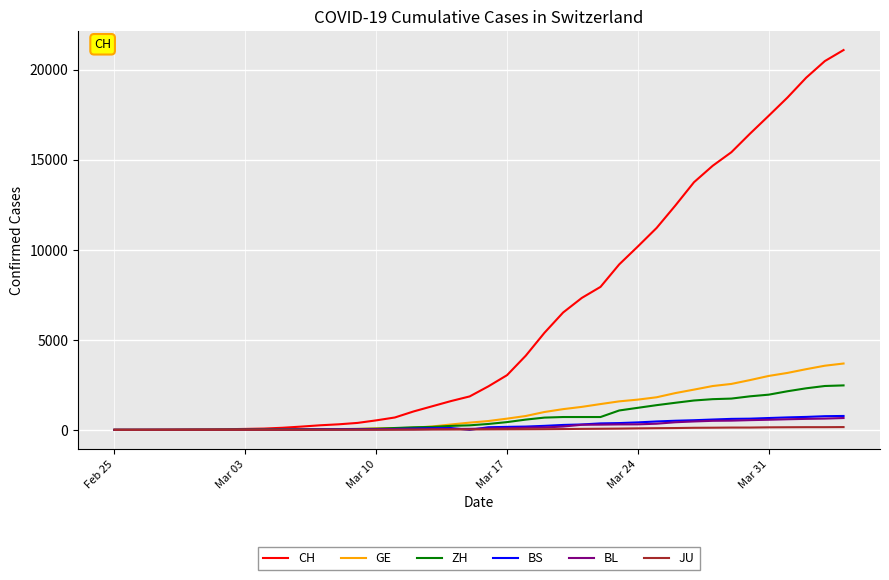

Which series has the largest range (max minus min)?

CH